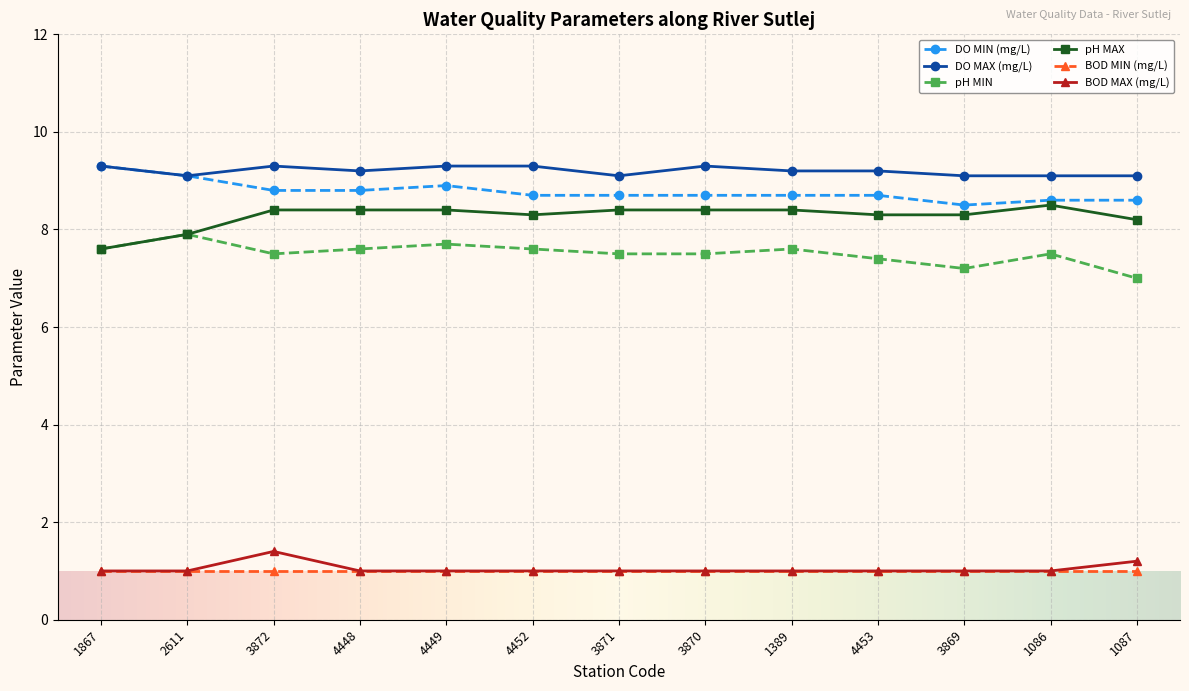

True or false: DO MIN (mg/L) has a value of 14.8 at 4448.

False